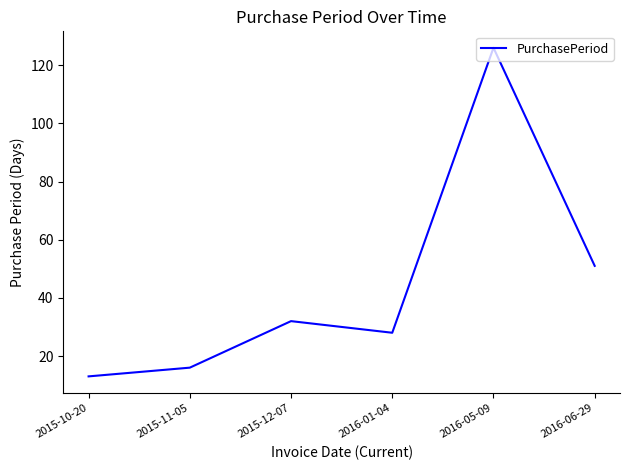

Which category has the highest value across all series?

2016-05-09